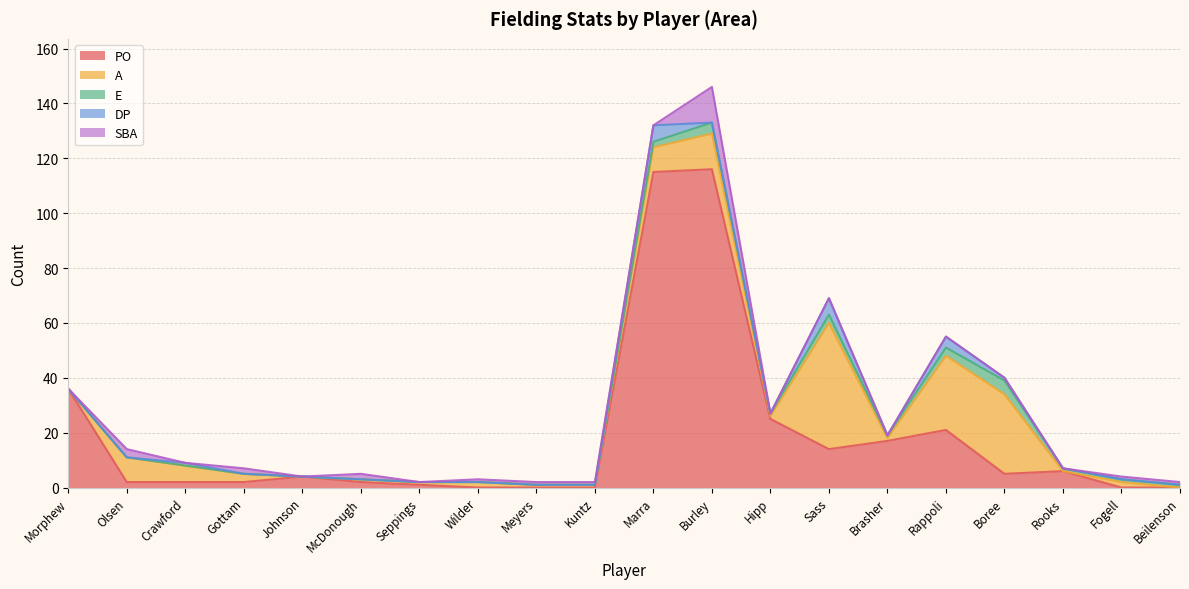

Which series has the largest range (max minus min)?

PO